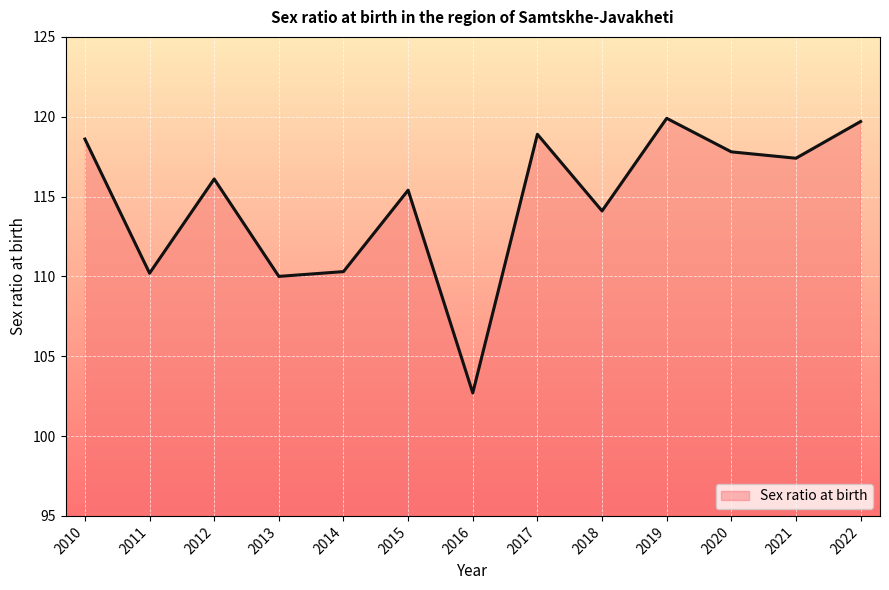

Which label corresponds to the smallest value in the chart?

2016